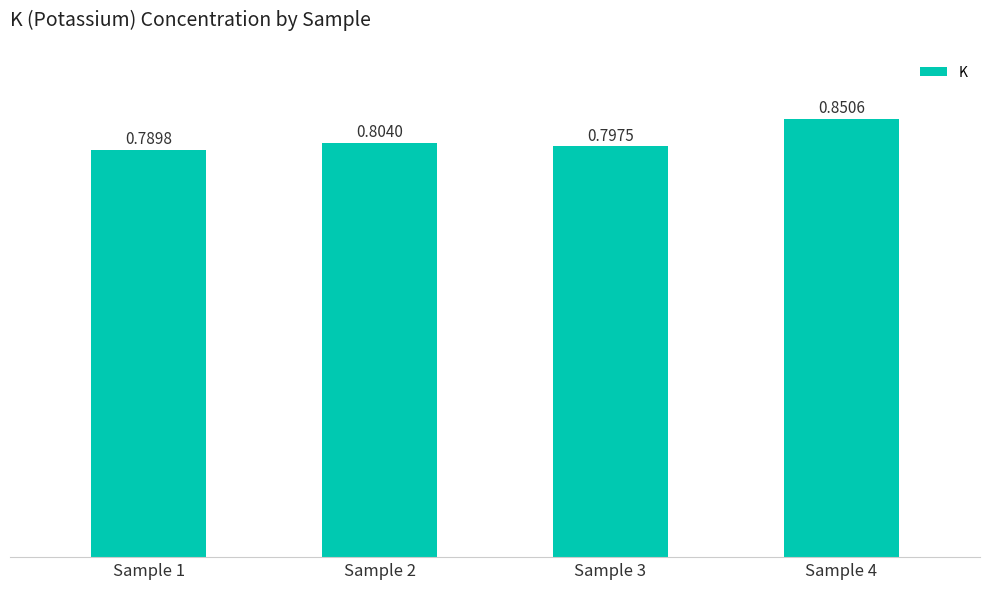

Rank the categories by value from highest to lowest.

Sample 4, Sample 2, Sample 3, Sample 1